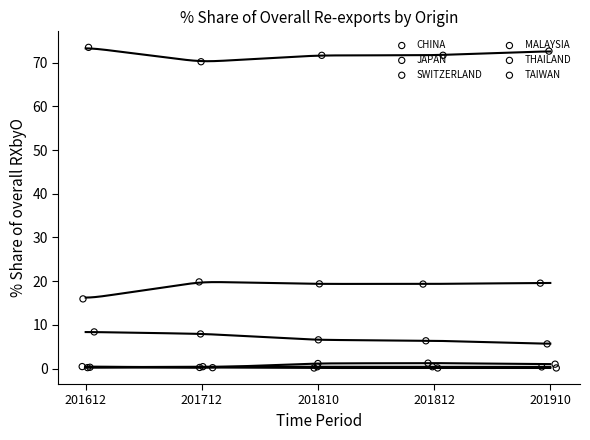

At which category is the sum across all series the highest?

201910